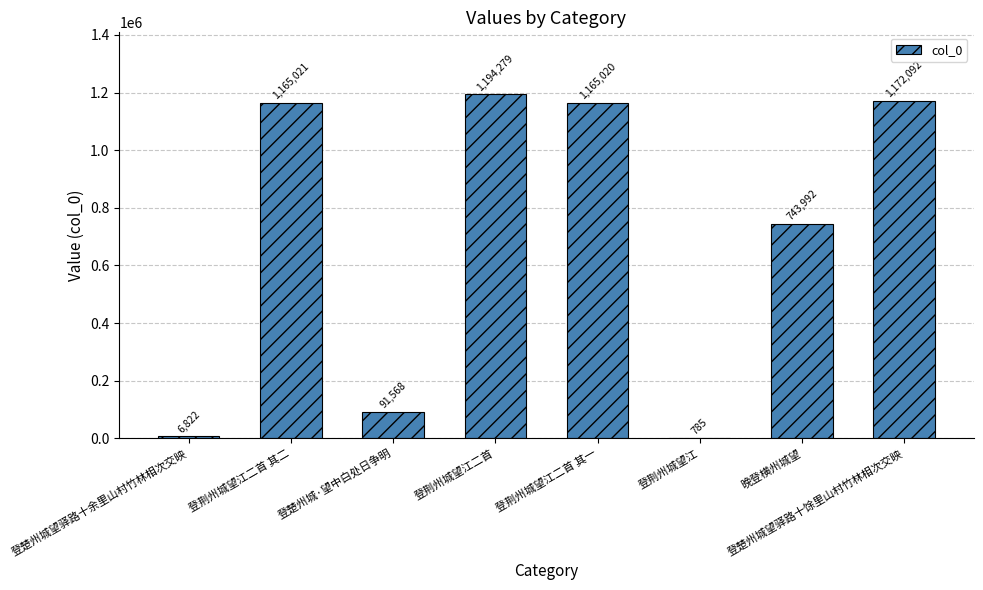

Which has a higher value, 登荆州城望江二首 其二 or 登荆州城望江二首?

登荆州城望江二首